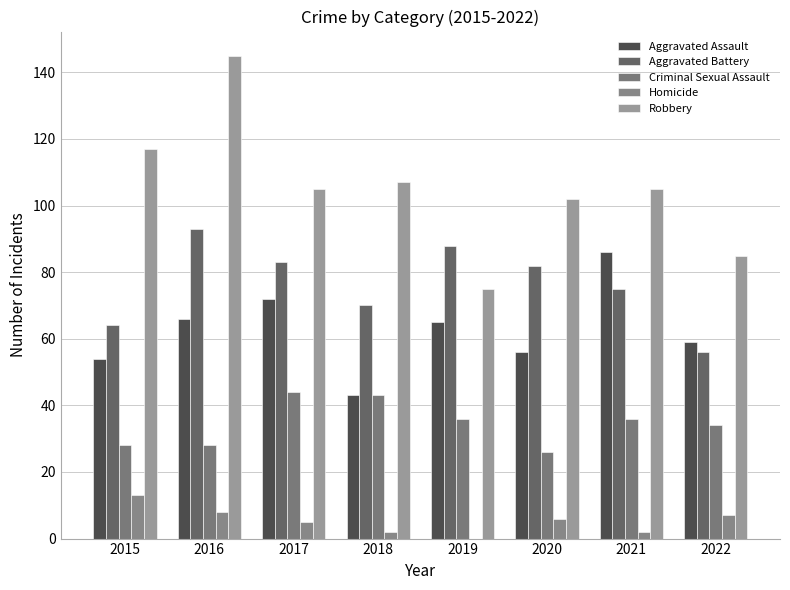

Reading left to right, list all the values displayed in this chart.

Aggravated Assault: 54	66	72	43	65	56	86	59
Aggravated Battery: 64	93	83	70	88	82	75	56
Criminal Sexual Assault: 28	28	44	43	36	26	36	34
Homicide: 13	8	5	2	0	6	2	7
Robbery: 117	145	105	107	75	102	105	85